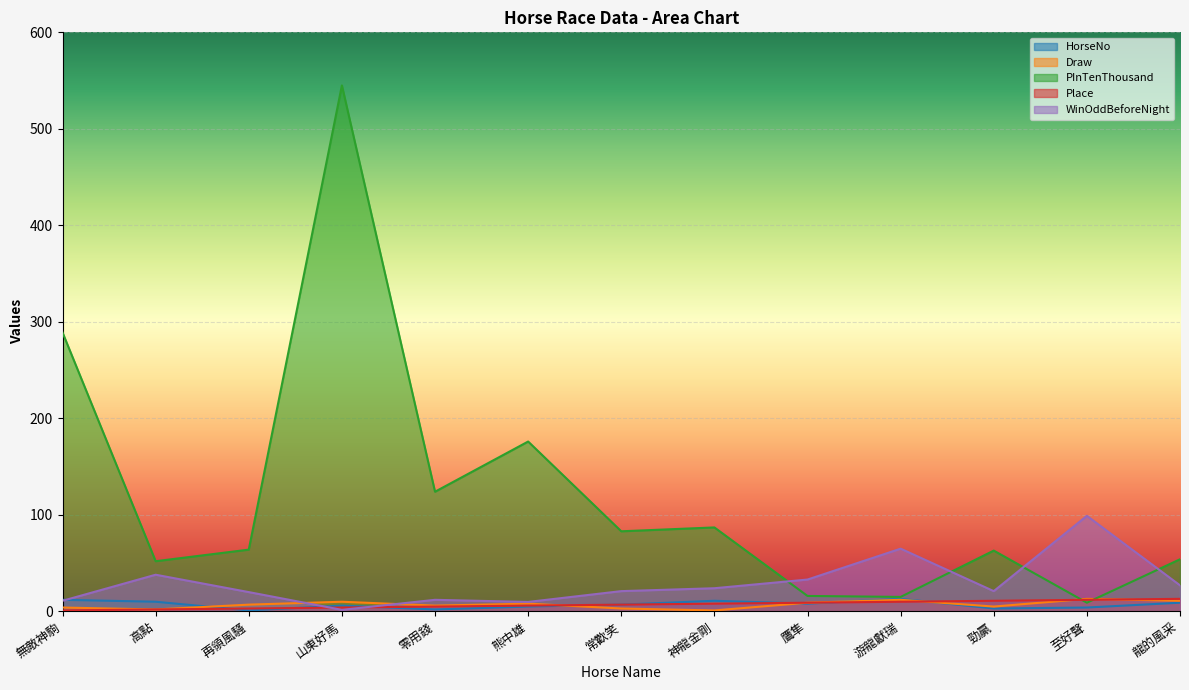

What is the difference between the PInTenThousand values at 神龍金剛 and 勁贏?

24.0